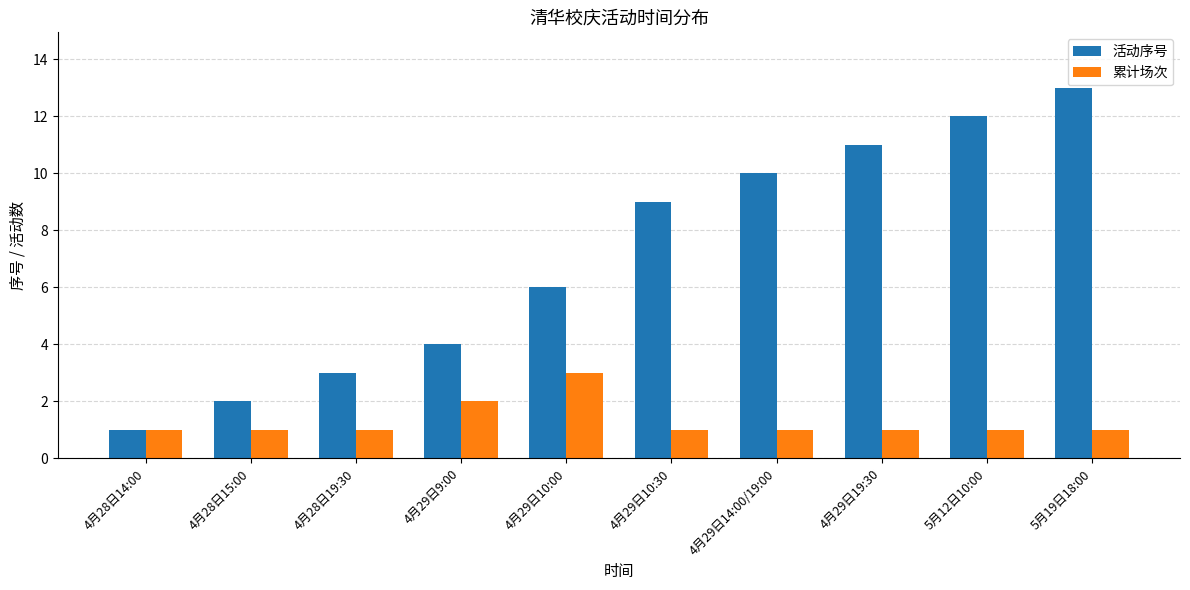

What is the spread (max minus min) of values at 4月29日14:00/19:00?

9